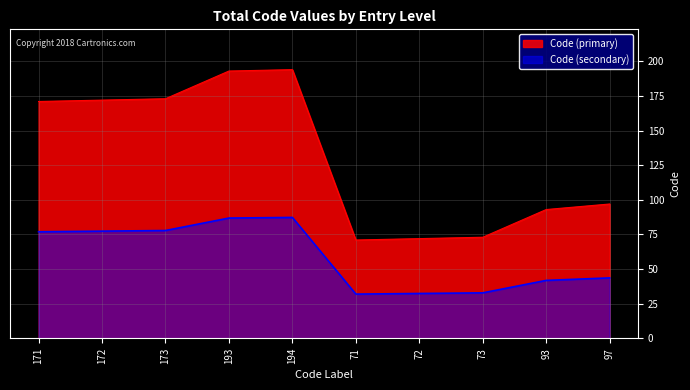

What is the maximum value shown in the chart?

194.0